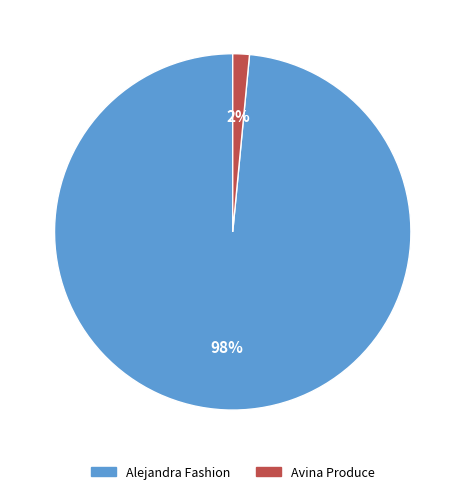

To the nearest percent, what is the combined percentage of Alejandra Fashion and Avina Produce?

100%